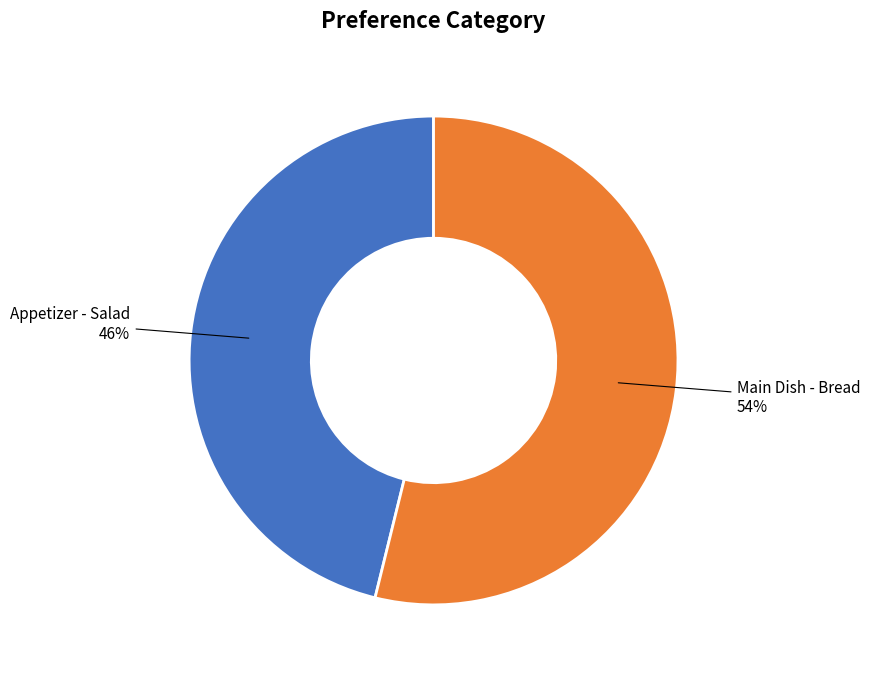

Count the number of slices in the pie.

2